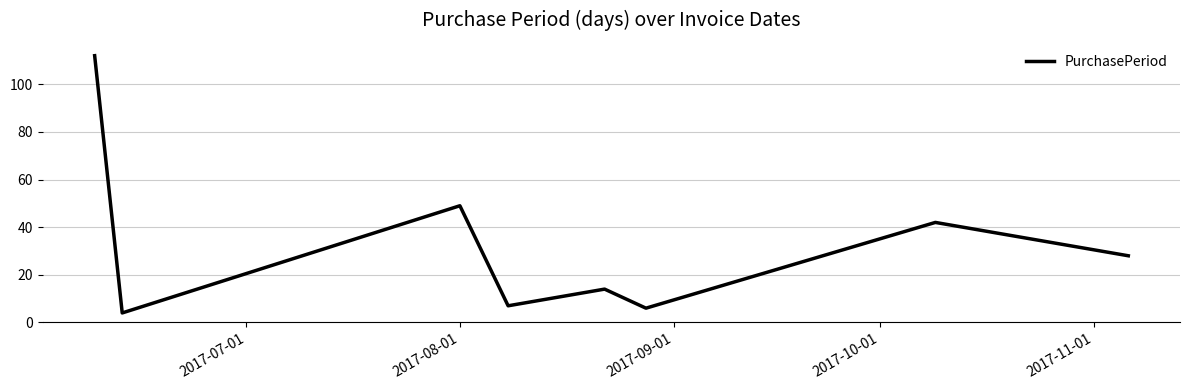

What is the difference between the maximum and second lowest values?

106